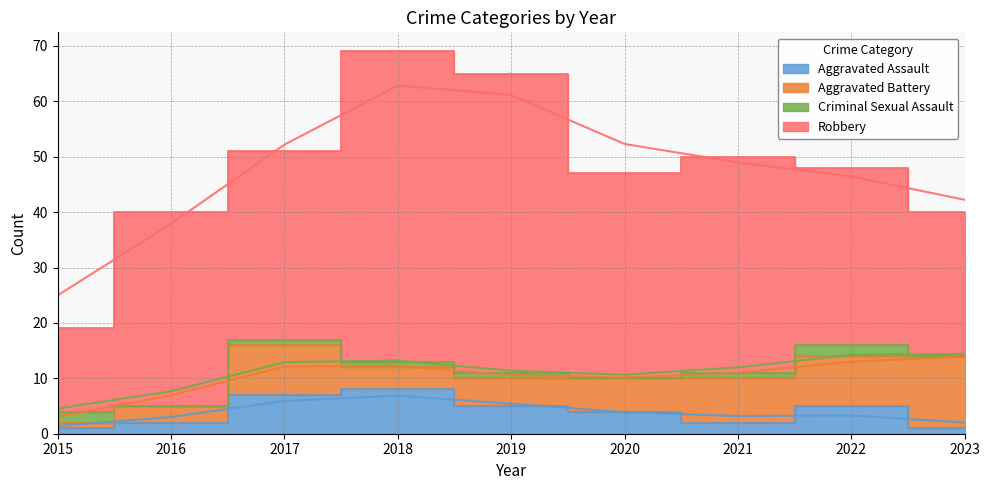

What is the difference between the second highest and minimum values in the Robbery series?

39